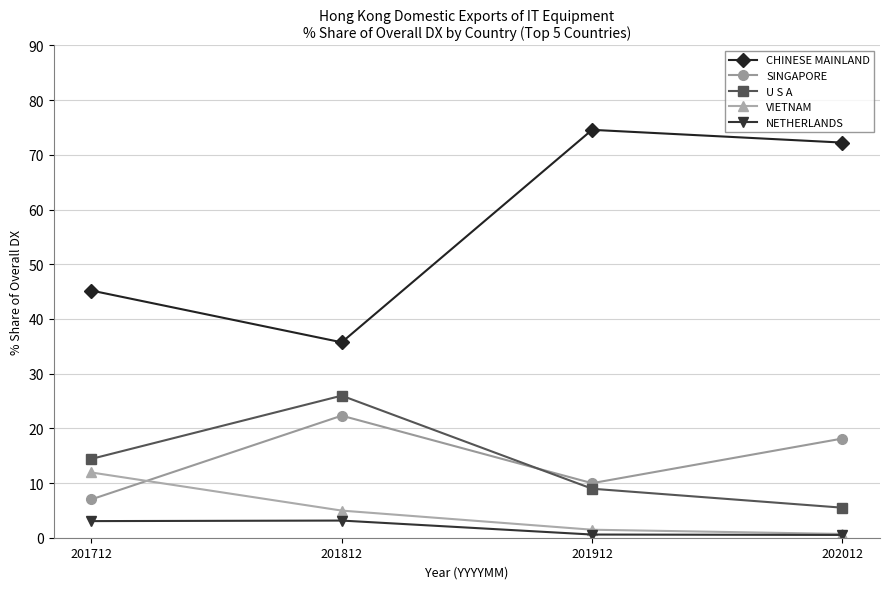

At which label does U S A first exceed 14?

201712